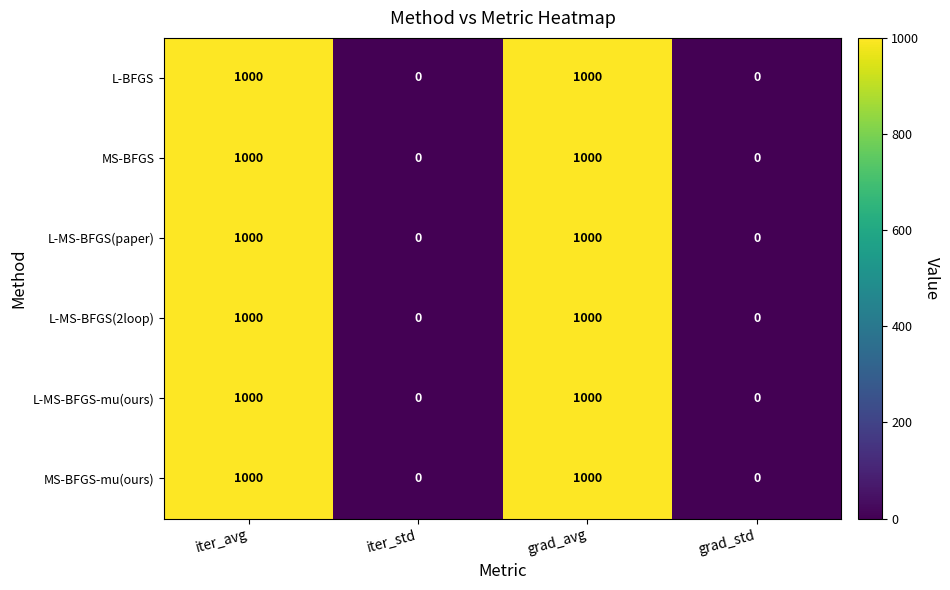

What is the maximum value shown in the chart?

1000